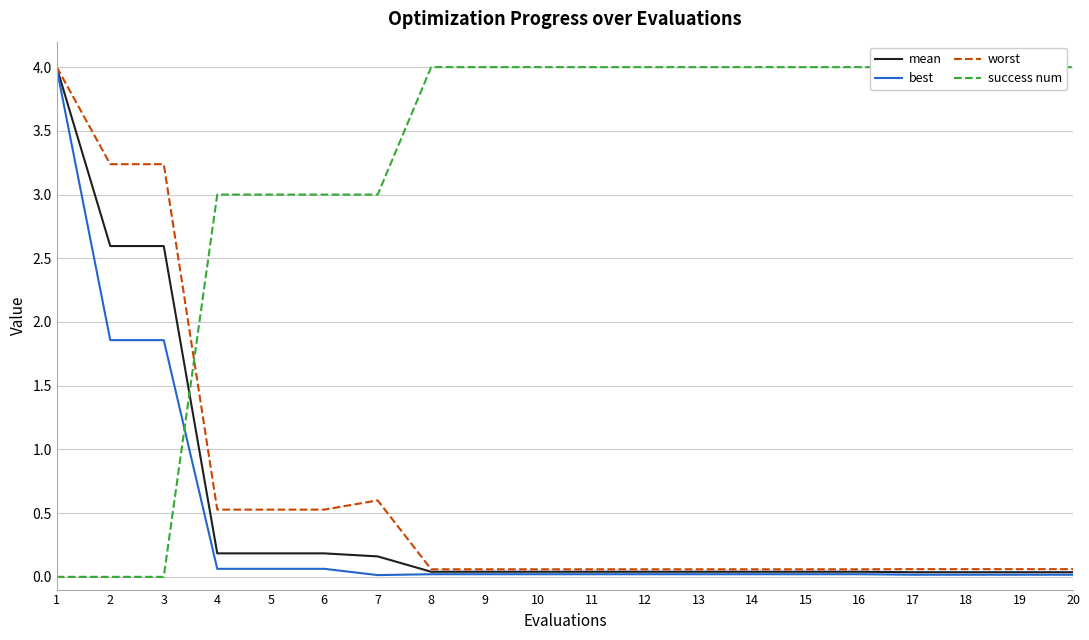

True or false: success num has a value of 5.1 at 7.

False